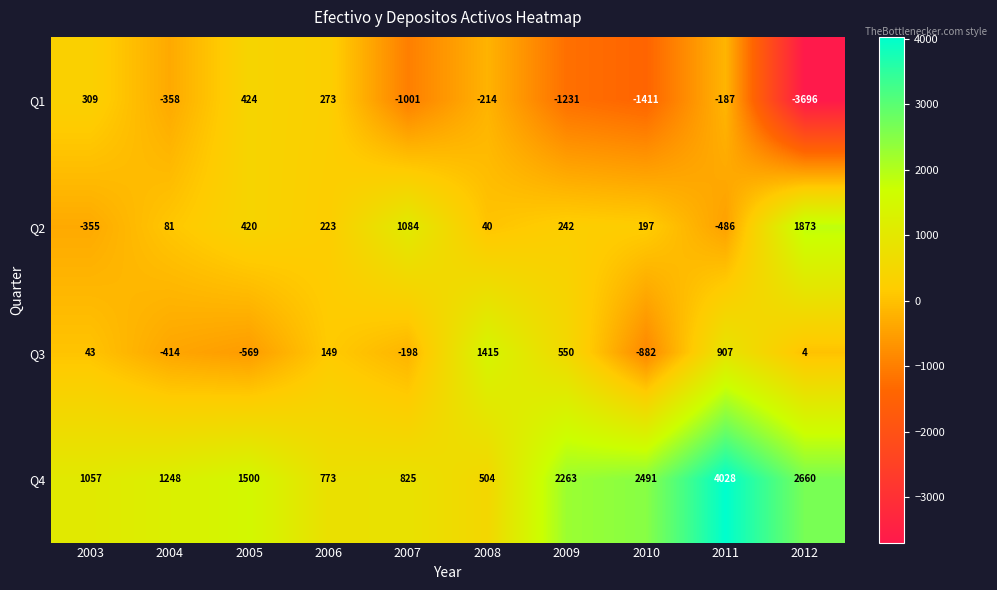

Is it true that Q4 equals 4211 at 2010?

False